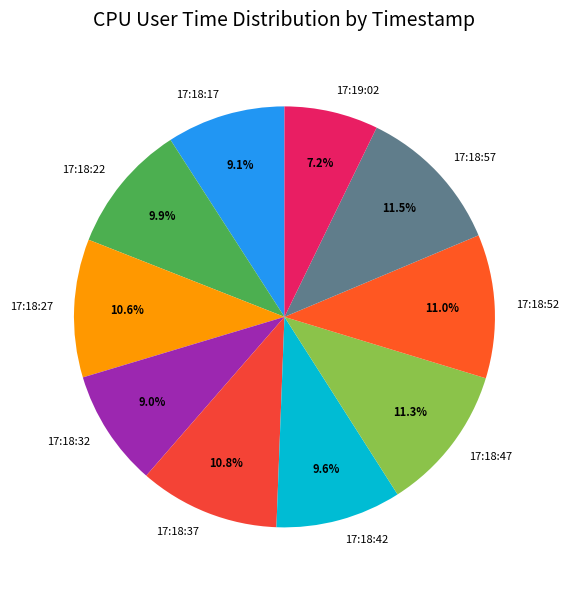

True or false: 17:18:27 accounts for 11% of the total.

True